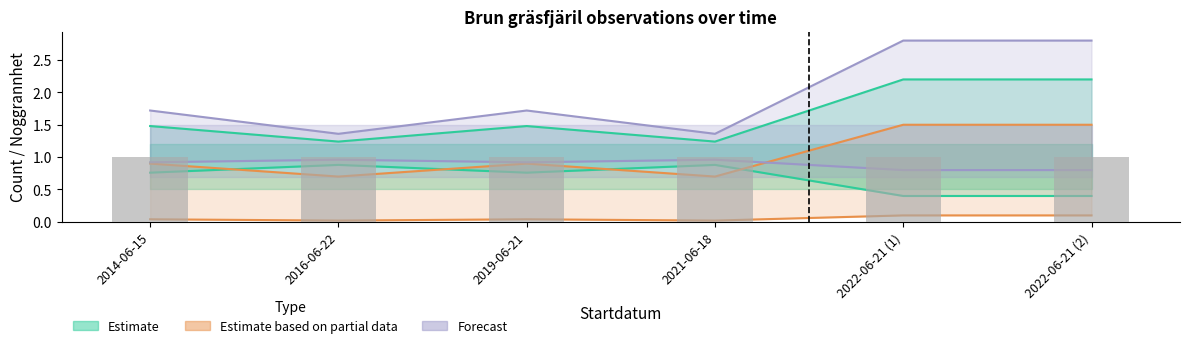

How many values are between 0 and 1?

6